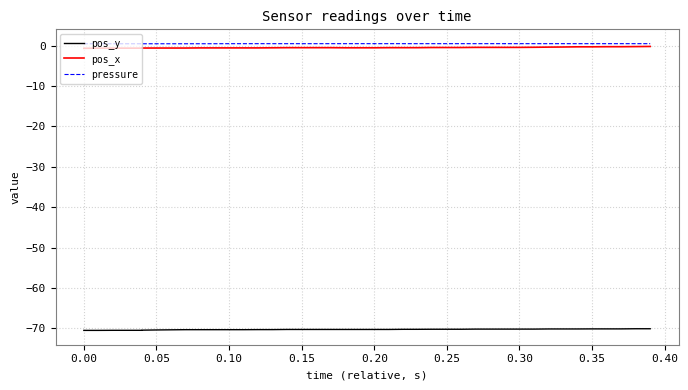

What is the label of the 16th point from the left?

0.15